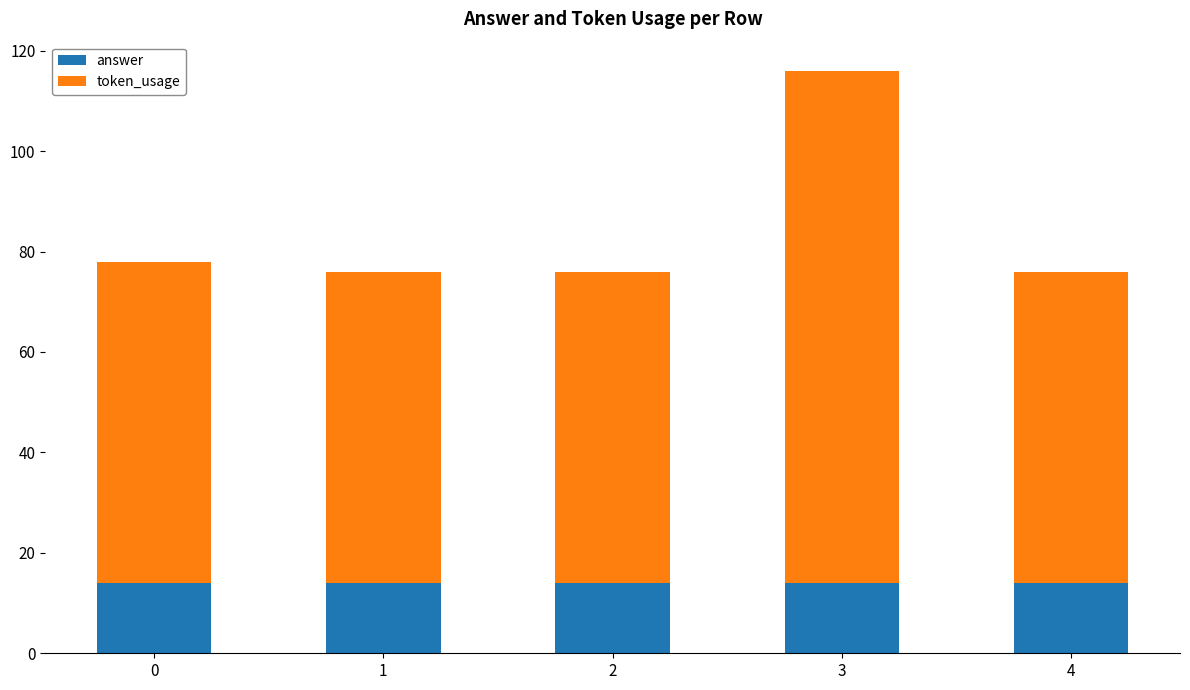

What value does the answer series have at 3?

14